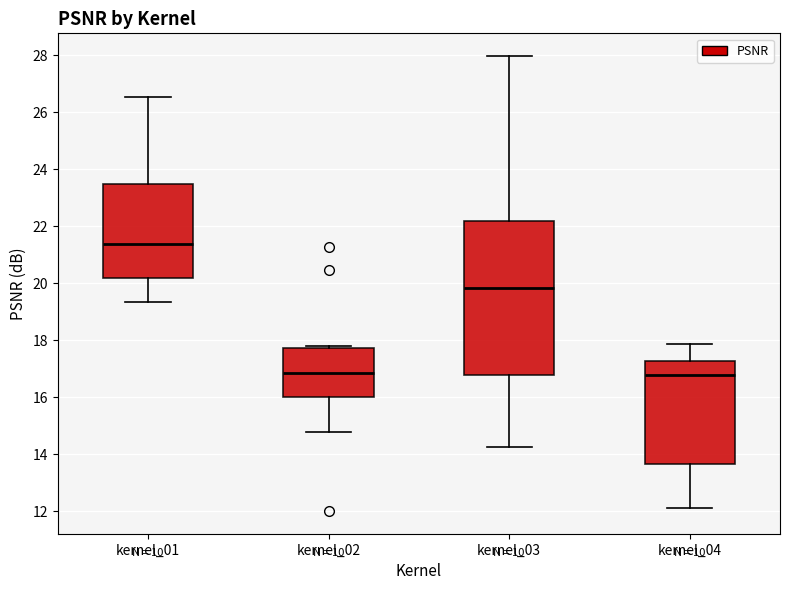

Comparing the boxes themselves (not the whiskers), which one is the tallest?

kernel_03